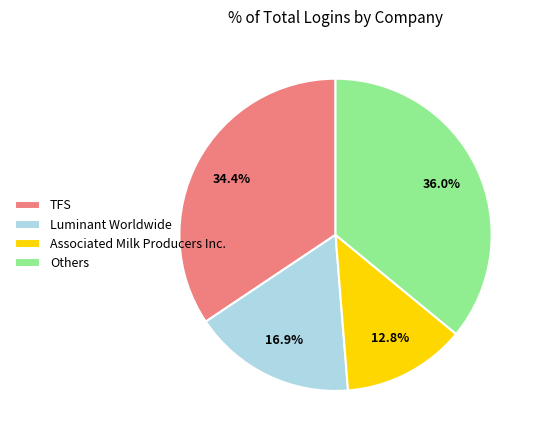

What percentage is NOT represented by TFS?

65.6%